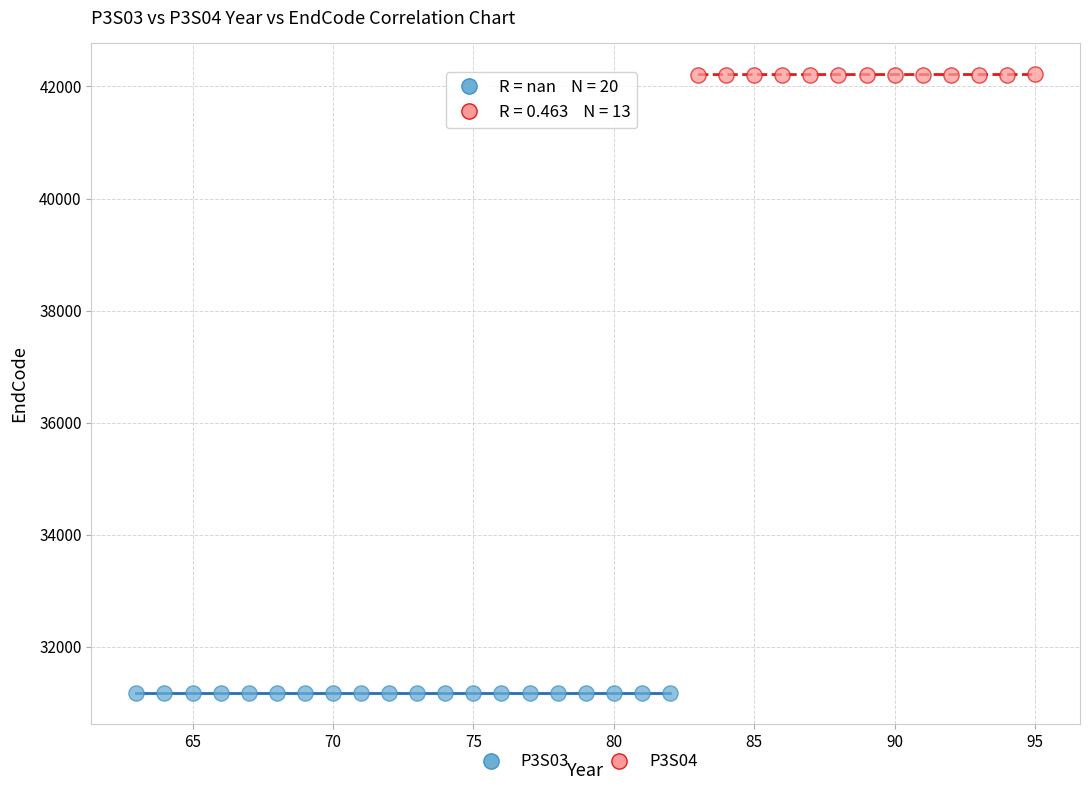

Which series reaches the minimum Y coordinate?

P3S03